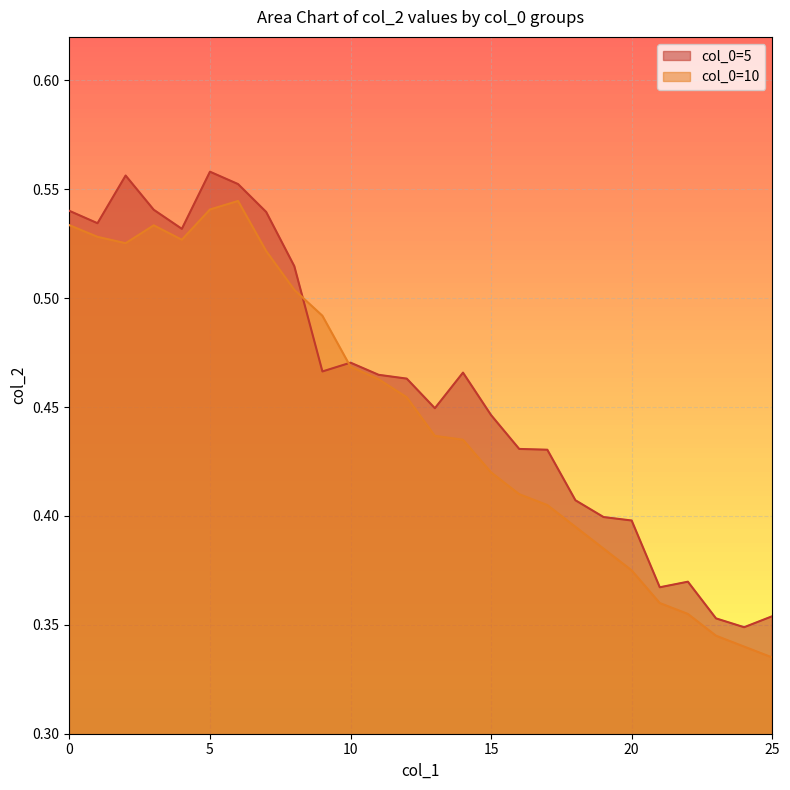

After their last crossing, which series has the higher values: 5 or 10?

5